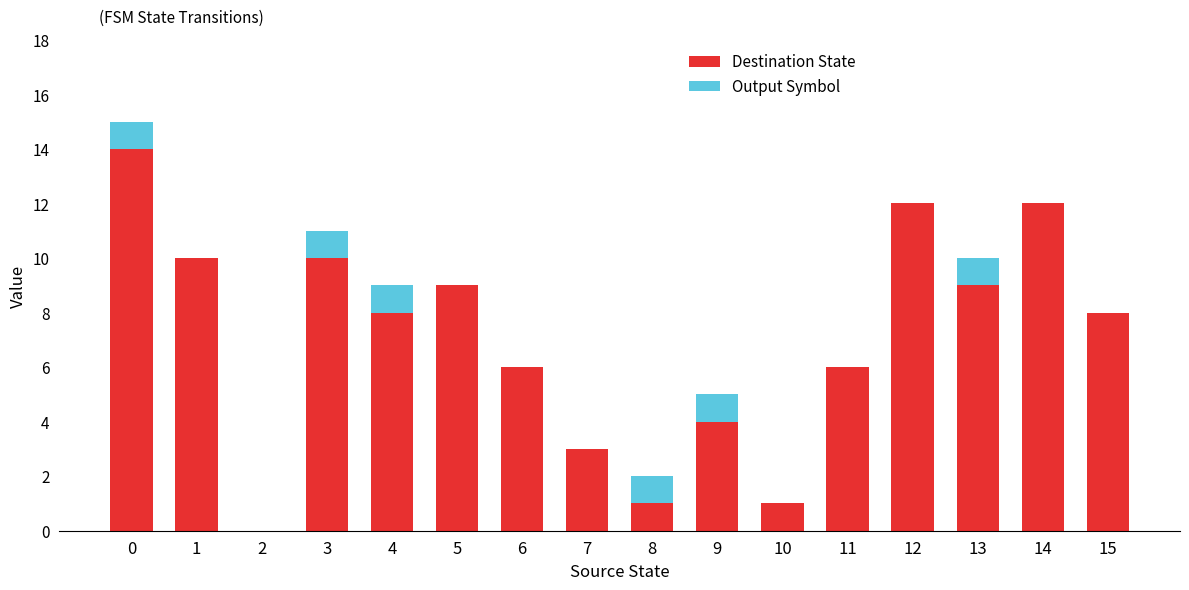

What are all the series names shown in the legend?

Destination State, Output Symbol